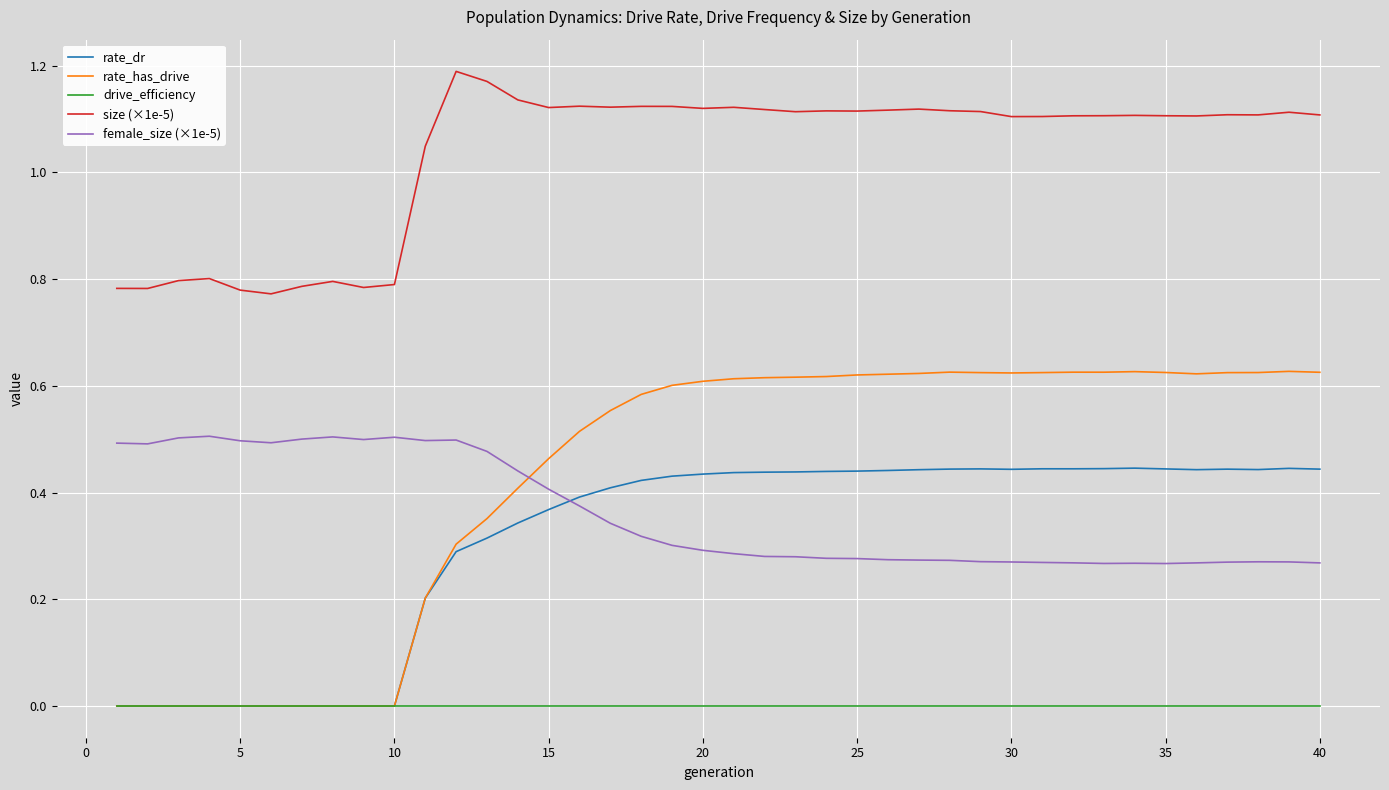

How many times do female_size (×1e-5) and rate_has_drive cross each other?

1